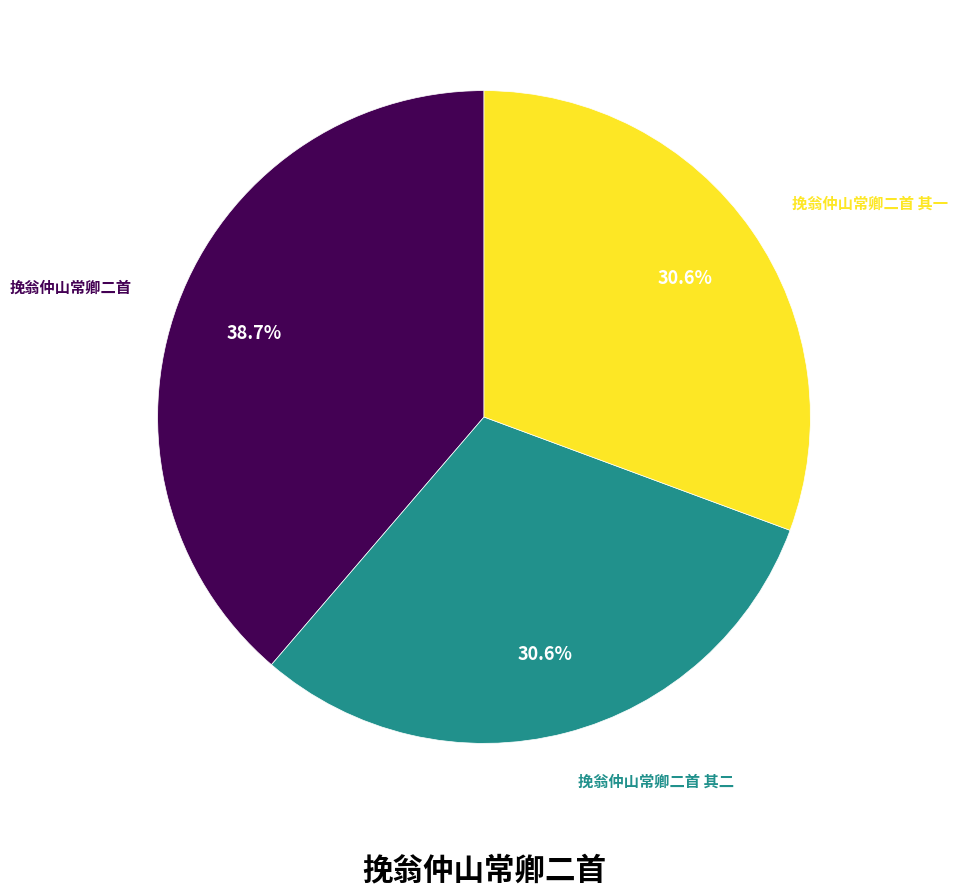

Is there any slice that represents more than half of the pie?

No